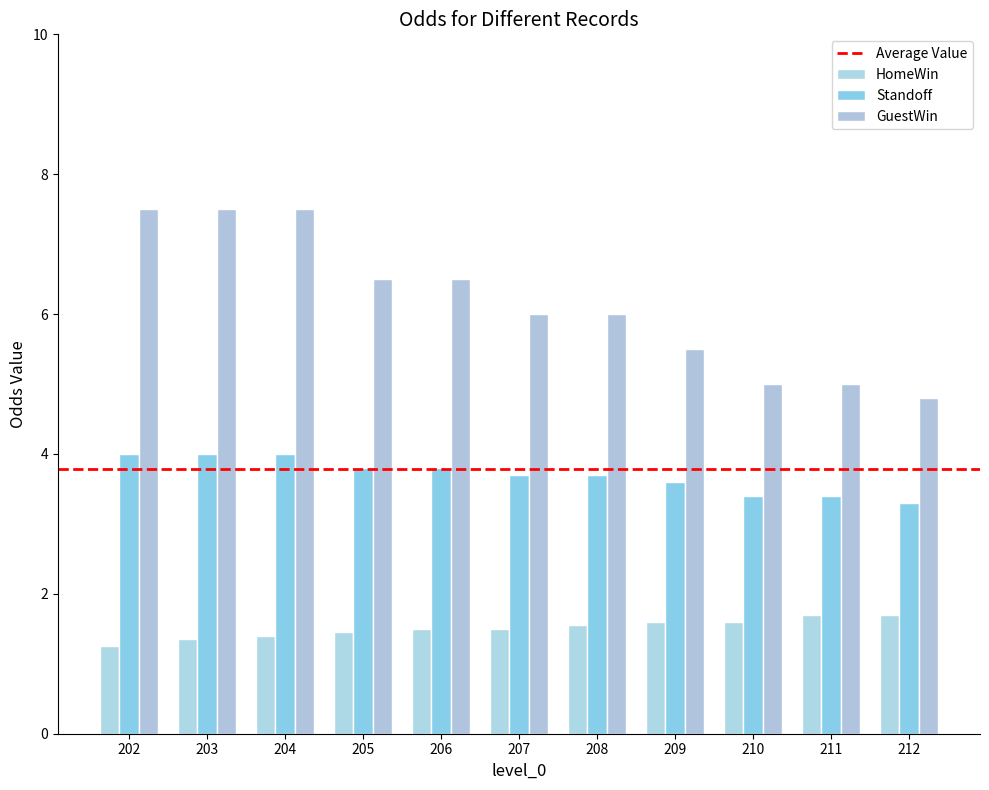

Does the chart contain any negative values?

No